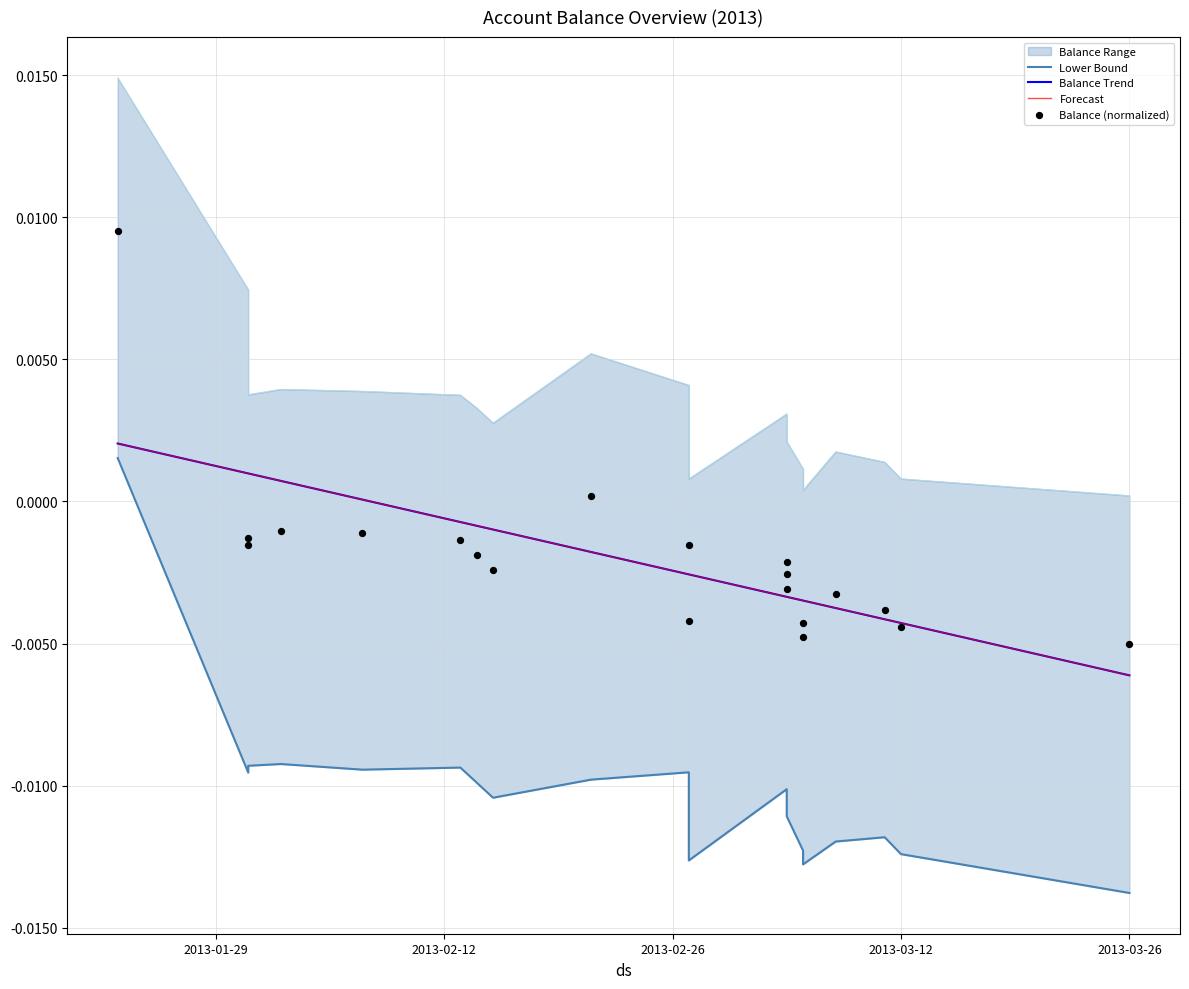

Which series has the largest total across all categories?

Balance (normalized)